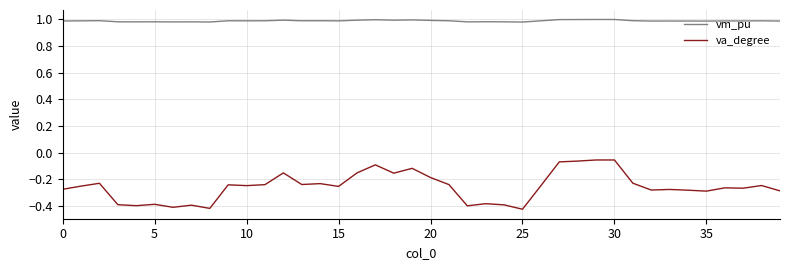

Which series has the widest spread of values?

va_degree